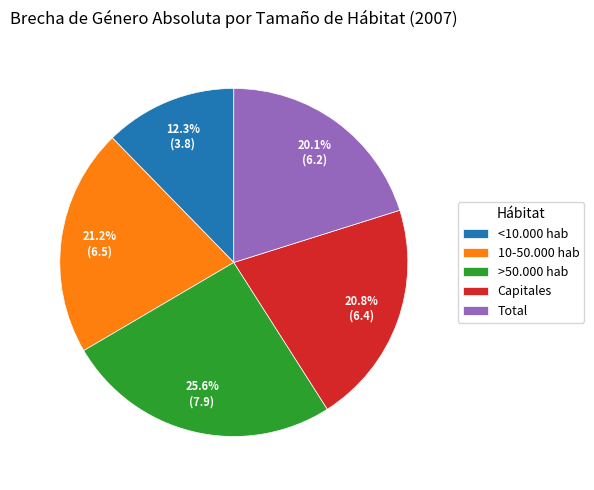

To the nearest percent, what portion does >50.000 hab represent?

26%